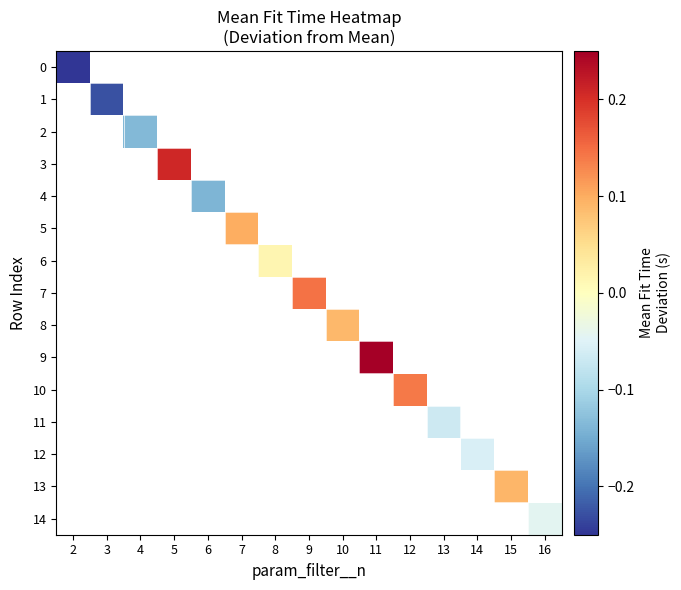

Which category has the highest value across all series?

11